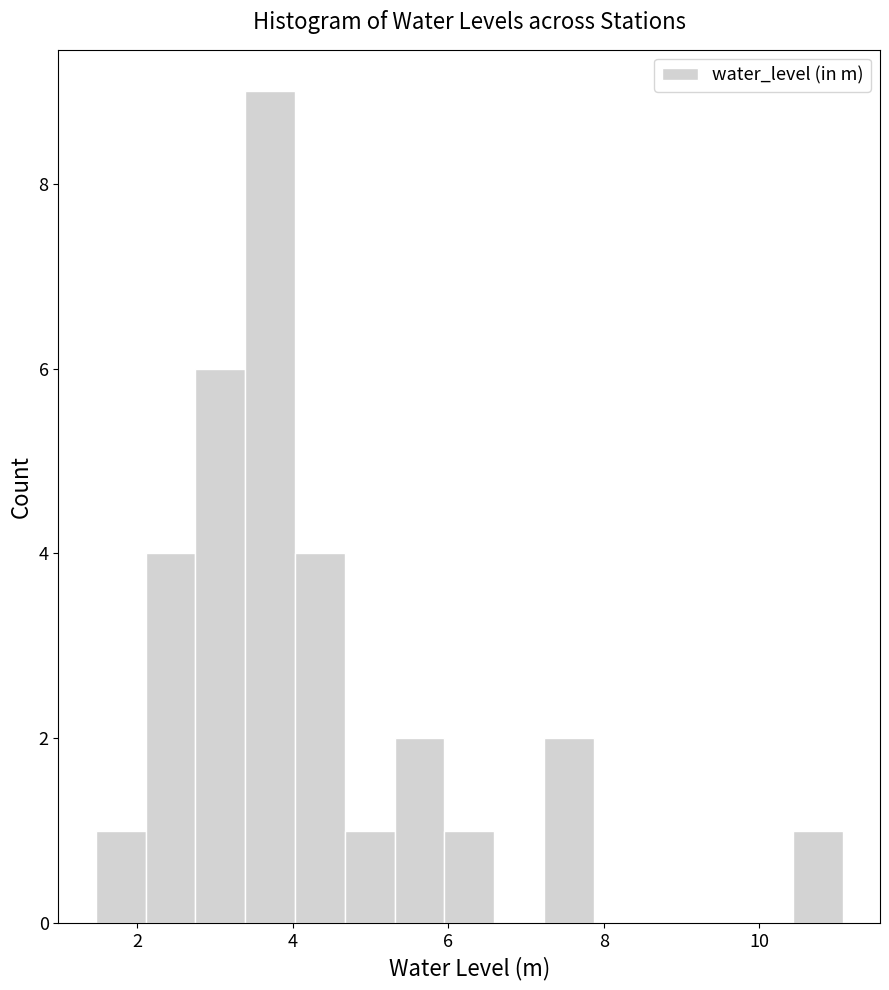

Read against the x-axis, roughly where is the centre of the tallest bar?

3.8